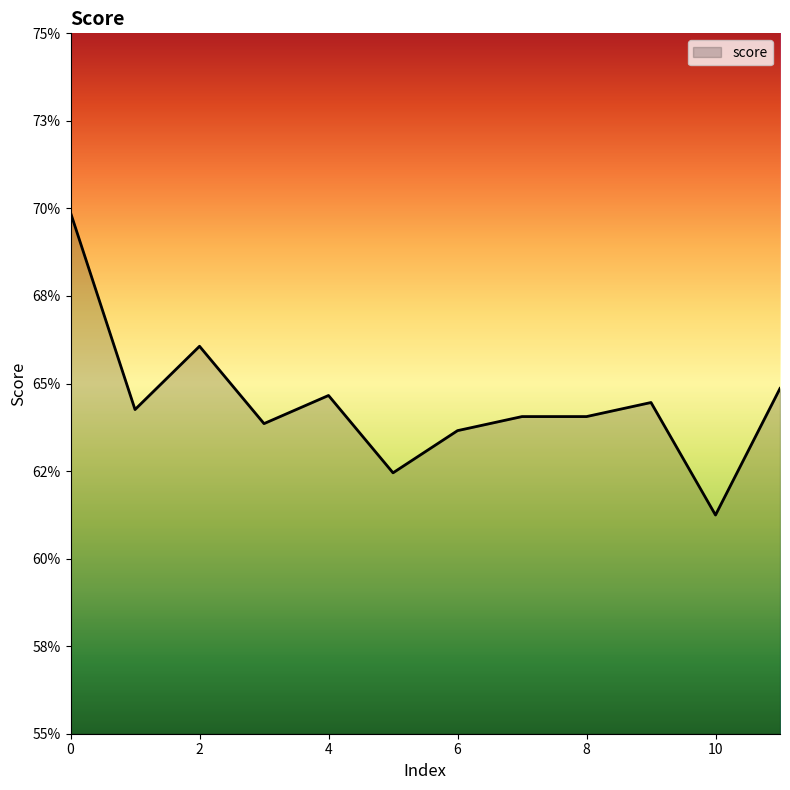

Does the chart display data point markers on the line(s)?

No